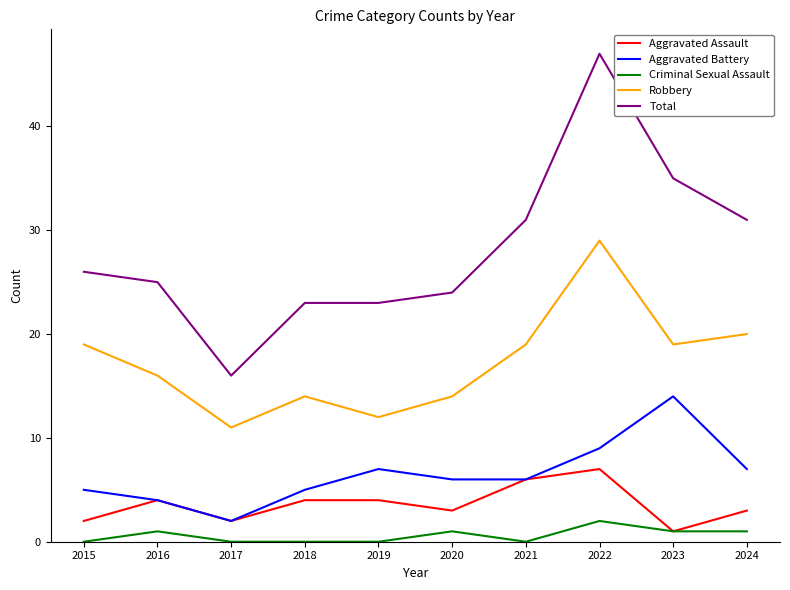

Reading left to right, list all the values displayed in this chart.

Aggravated Assault: 2	4	2	4	4	3	6	7	1	3
Aggravated Battery: 5	4	2	5	7	6	6	9	14	7
Criminal Sexual Assault: 0	1	0	0	0	1	0	2	1	1
Robbery: 19	16	11	14	12	14	19	29	19	20
Total: 26	25	16	23	23	24	31	47	35	31